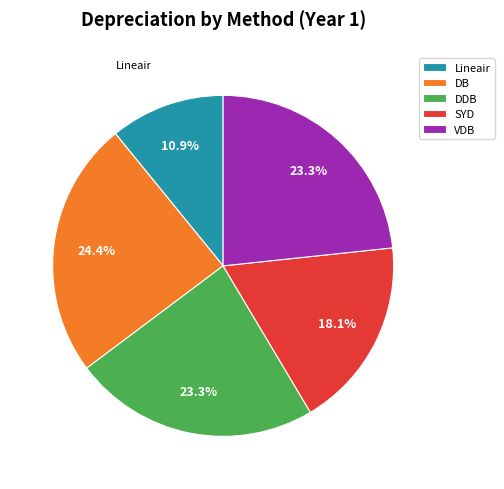

Is there a majority slice in this chart?

No